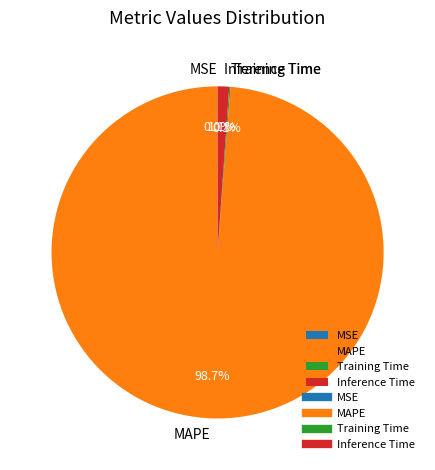

Which category has the biggest portion of the pie?

MAPE